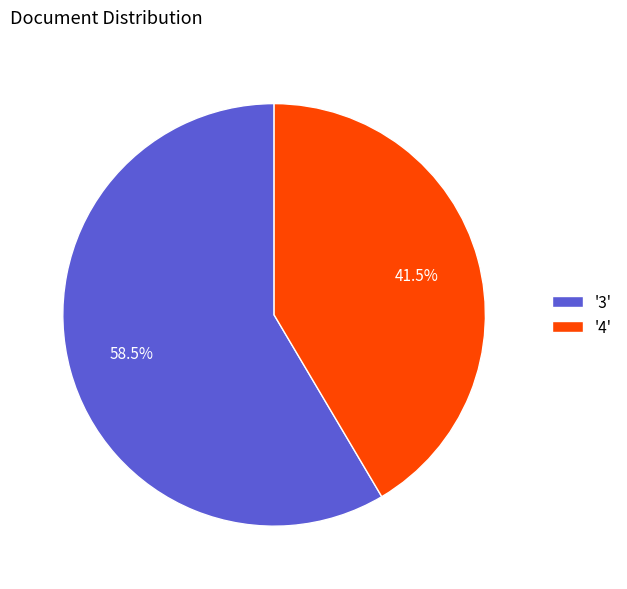

Approximately how many times larger is the value at '4' compared to '3'?

0.7